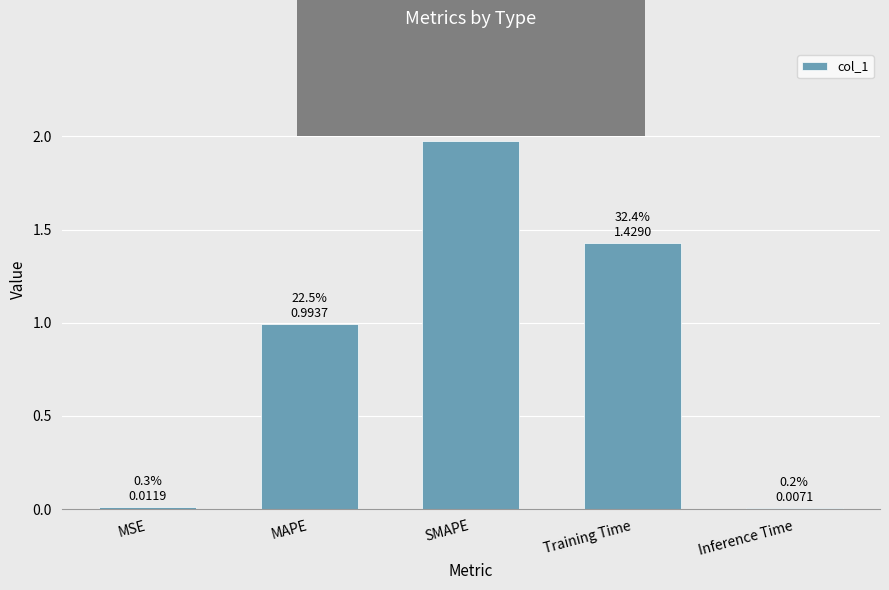

The value at MSE is 0.0. True or false?

True